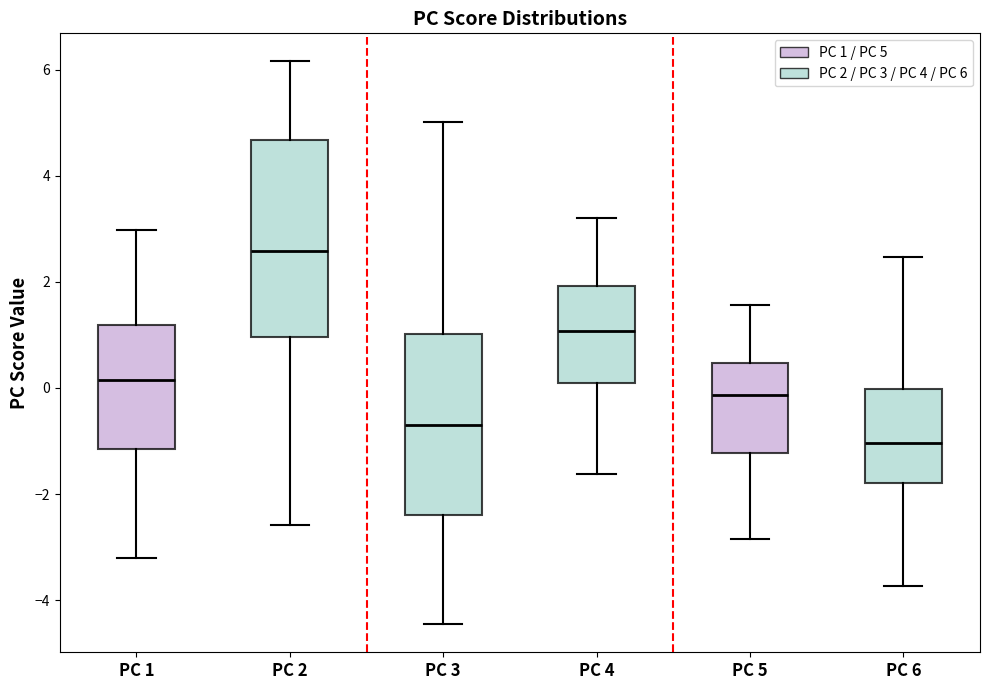

Where does the lower whisker of the box for PC 1 end on the y-axis? The values are not printed on the chart, so give them approximately, as read against the axis.

-3.2